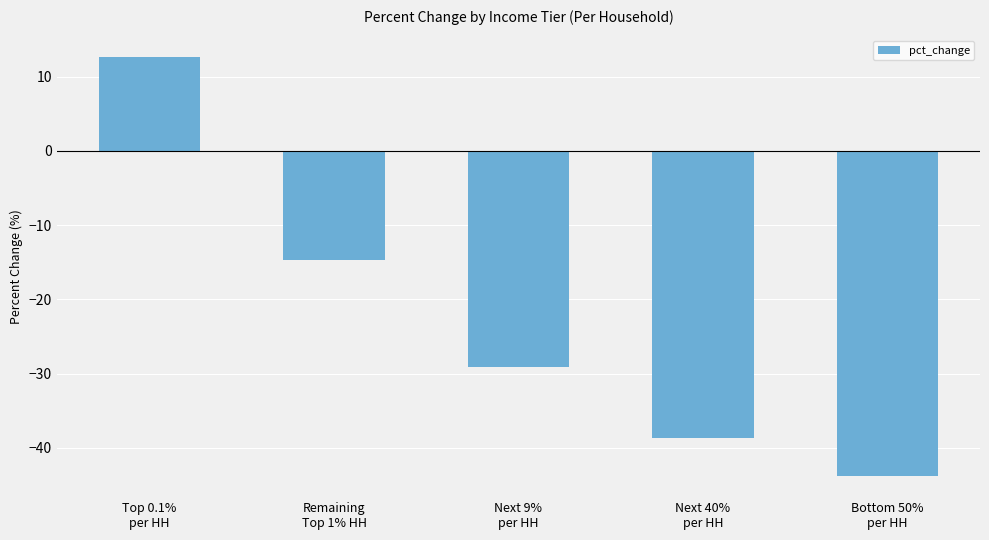

Reading right to left, list all the values displayed in this chart.

Bottom 50%
per HH=-43.8	Next 40%
per HH=-38.6	Next 9%
per HH=-29.1	Remaining
Top 1% HH=-14.7	Top 0.1%
per HH=12.7